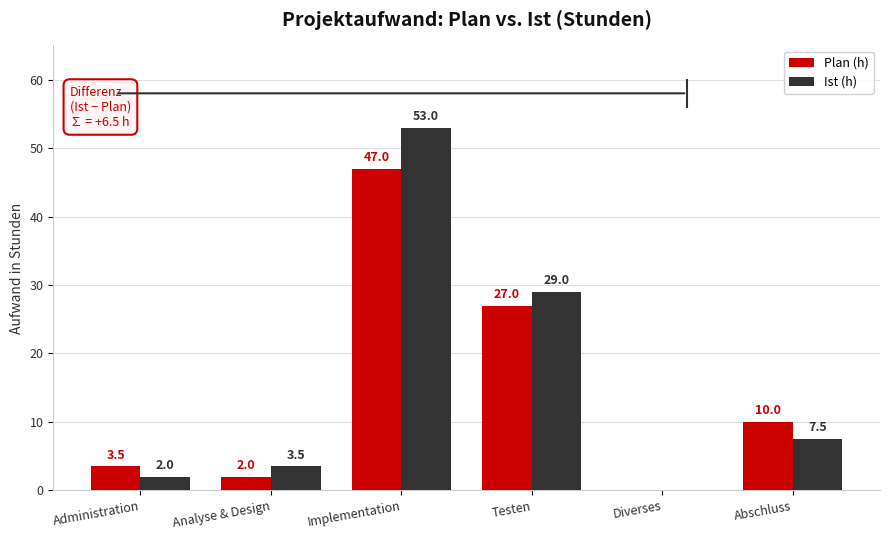

Are the bars horizontal?

No